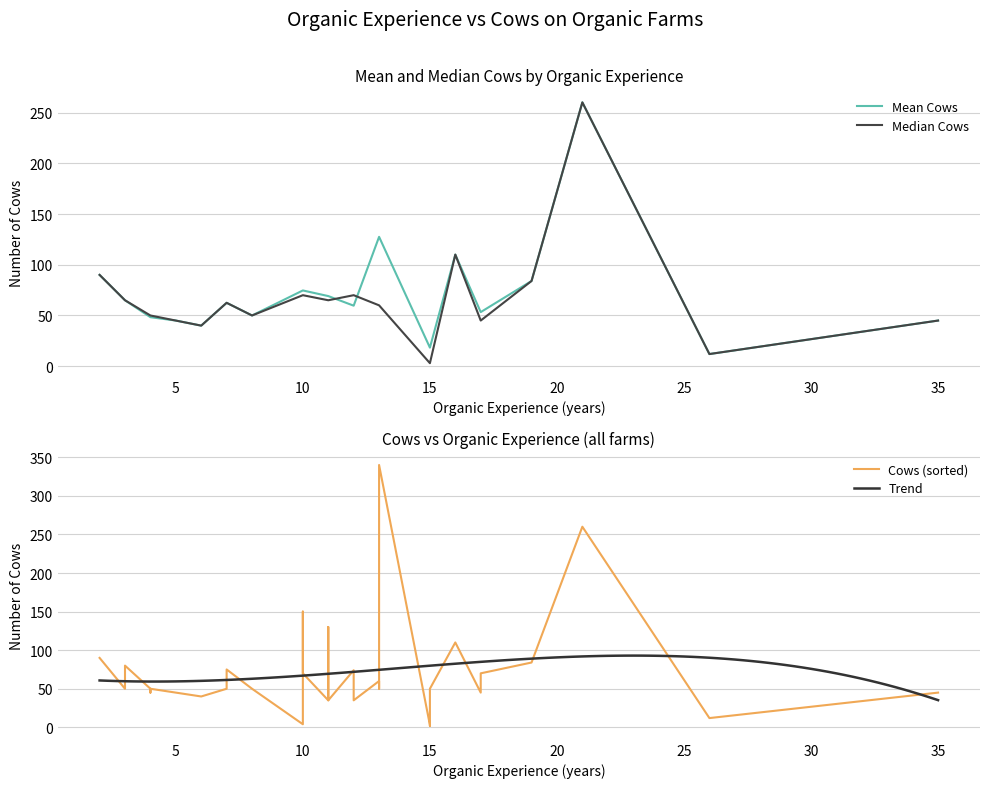

What is the label of the 13th point from the right?

10